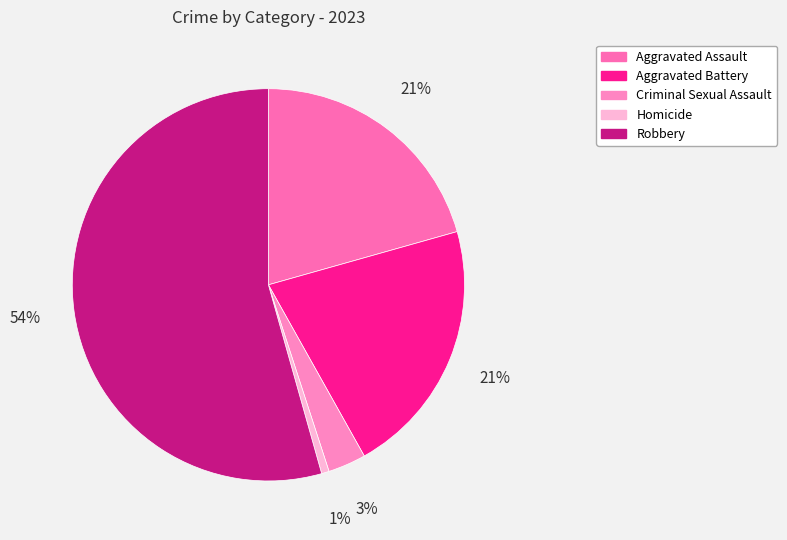

The Aggravated Battery slice represents 21% of the pie. True or false?

True